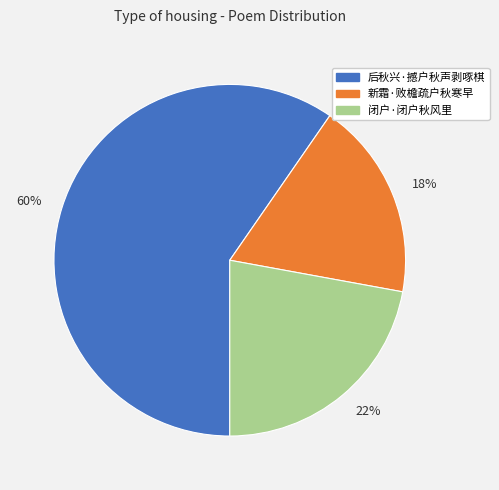

True or false: 18% accounts for 5% of the total.

False